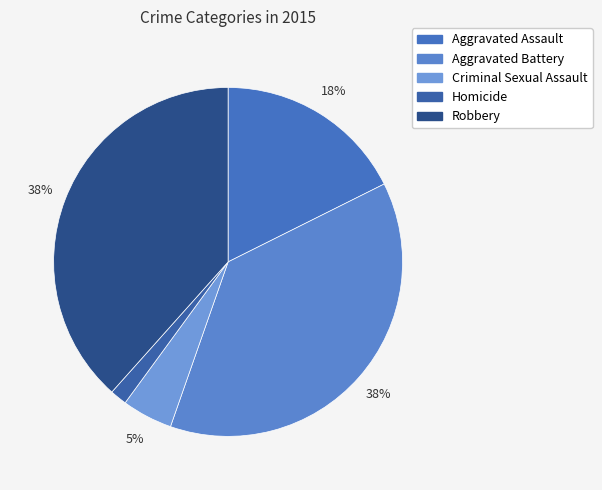

What percentage is NOT represented by Robbery?

61.6%